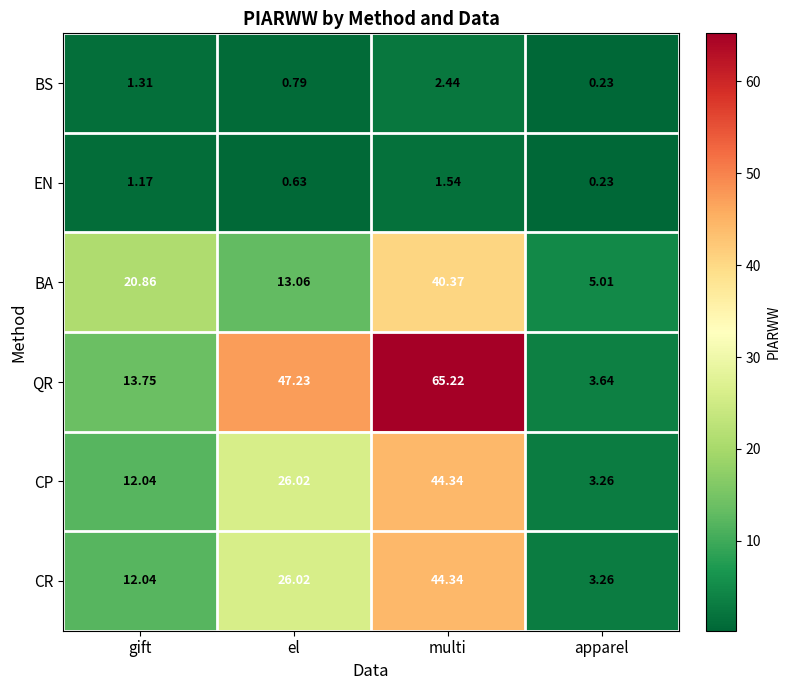

At which label does BS first exceed 1?

gift